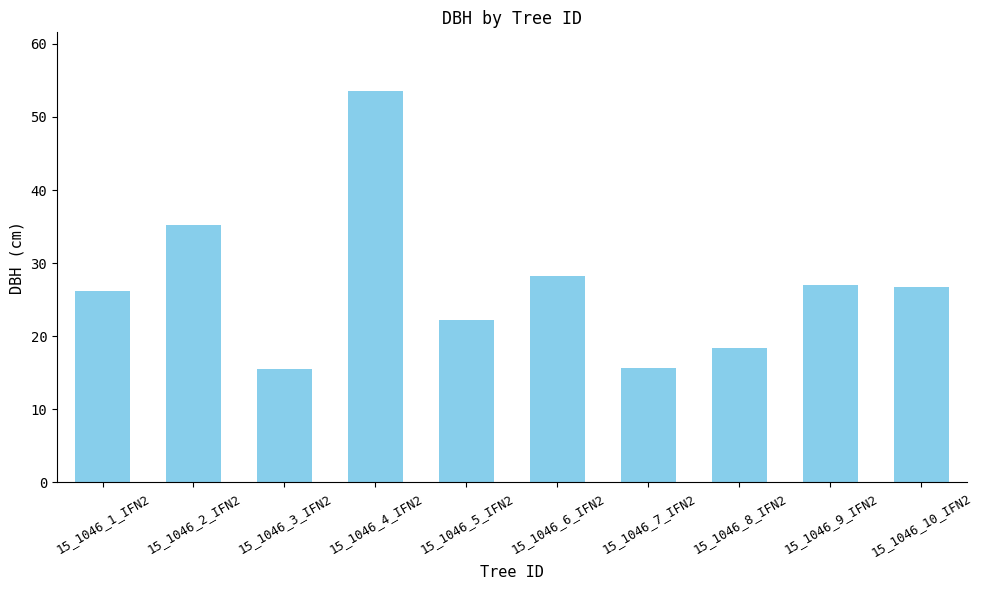

Between 15_1046_1_IFN2 and 15_1046_5_IFN2, which is larger?

15_1046_1_IFN2